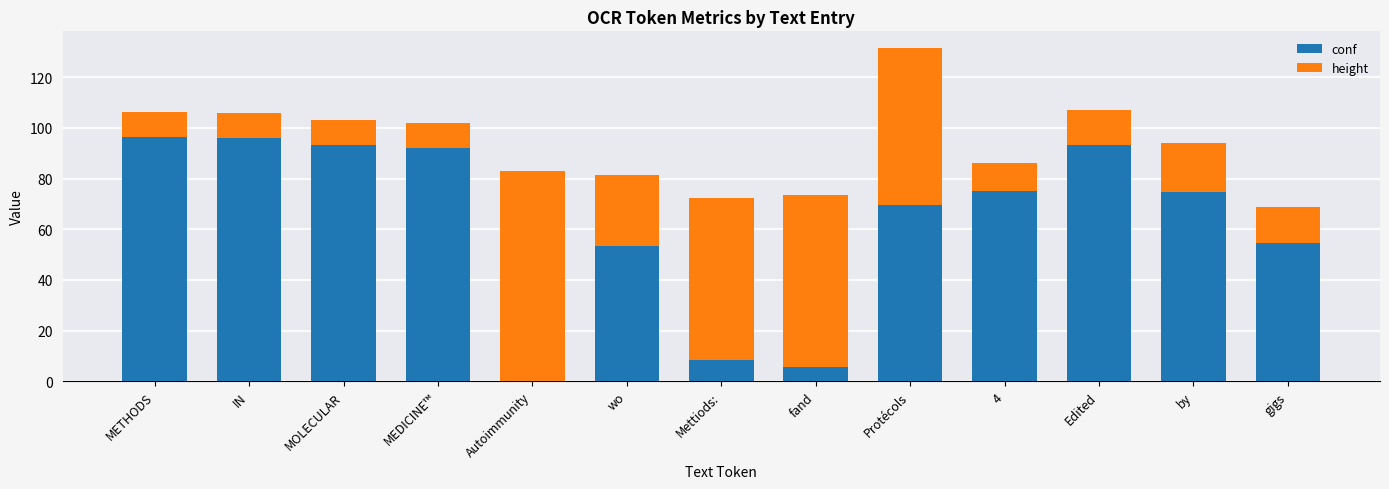

True or false: conf has a value of 69.5 at Protécols.

True